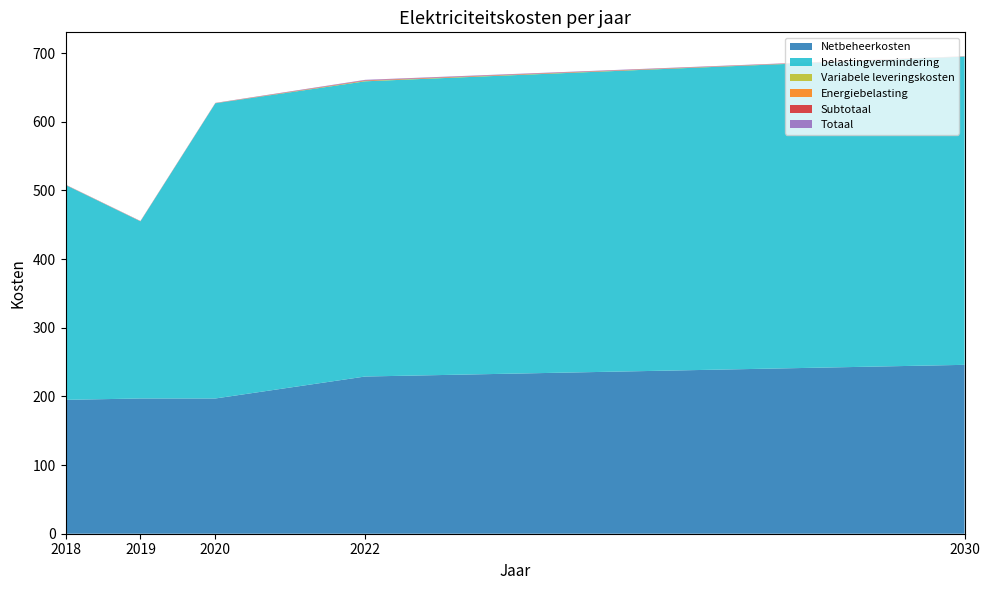

Reading right to left, list all the values displayed in this chart.

Netbeheerkosten: 2030=246.0	2022=229.0	2020=197.0	2019=197.0	2018=195.0
belastingvermindering: 2030=449.0	2022=430.0	2020=430.0	2019=258.0	2018=313.0
Variabele leveringskosten: 2030=0.1	2022=0.6	2020=0.1	2019=0.1	2018=0.1
Energiebelasting: 2030=0.1	2022=0.0	2020=0.1	2019=0.1	2018=0.1
Subtotaal: 2030=0.2	2022=0.7	2020=0.2	2019=0.2	2018=0.2
Totaal: 2030=0.2	2022=0.8	2020=0.2	2019=0.2	2018=0.2